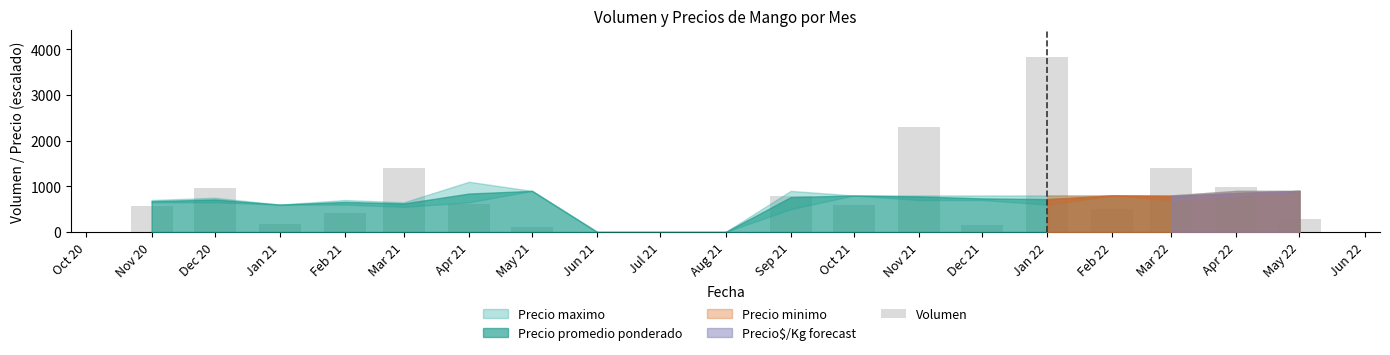

How many series are shown in this chart?

1